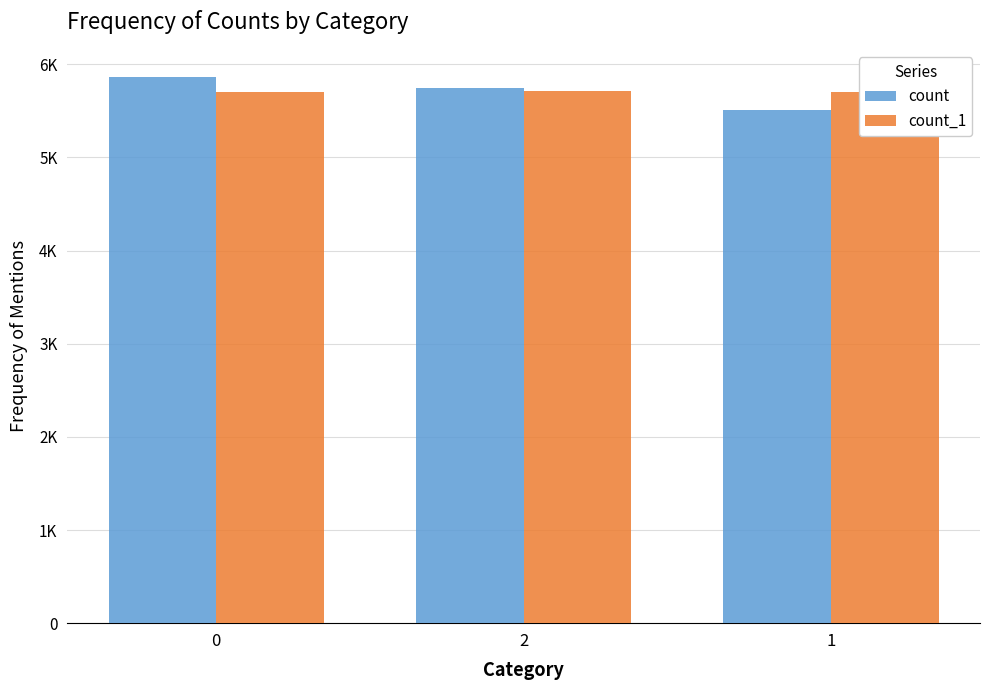

Does the chart contain stacked bars?

No